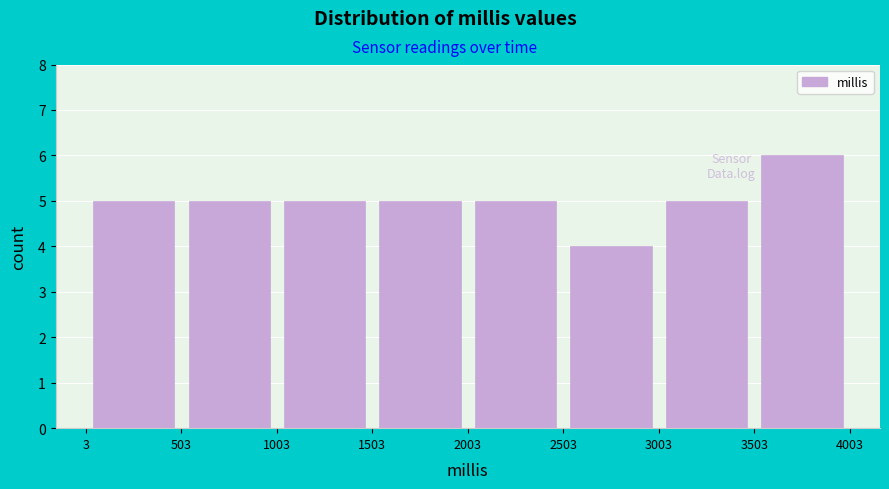

Reading left to right, list every bar in this chart as the range it spans on the x-axis followed by its height. The values are not printed on the chart, so give them approximately, as read against the axis.

3 to 503: 5
503 to 1003: 5
1003 to 1503: 5
1503 to 2003: 5
2003 to 2503: 5
2503 to 3003: 4
3003 to 3503: 5
3503 to 4003: 6